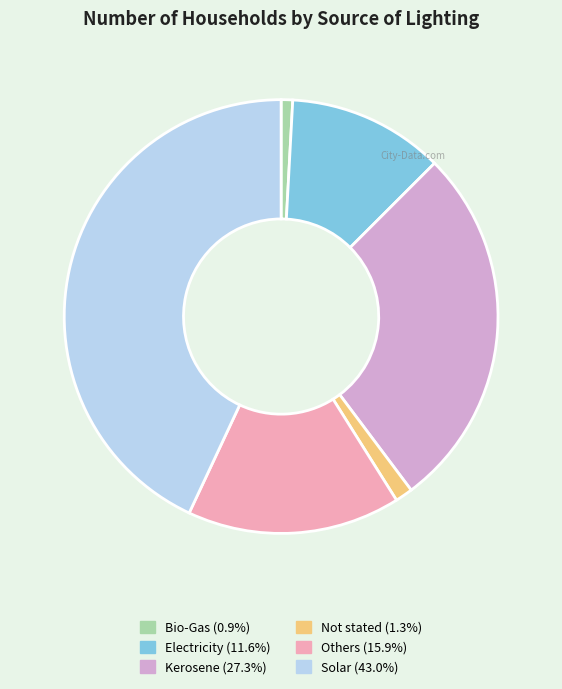

True or false: Bio-Gas accounts for 1% of the total.

True